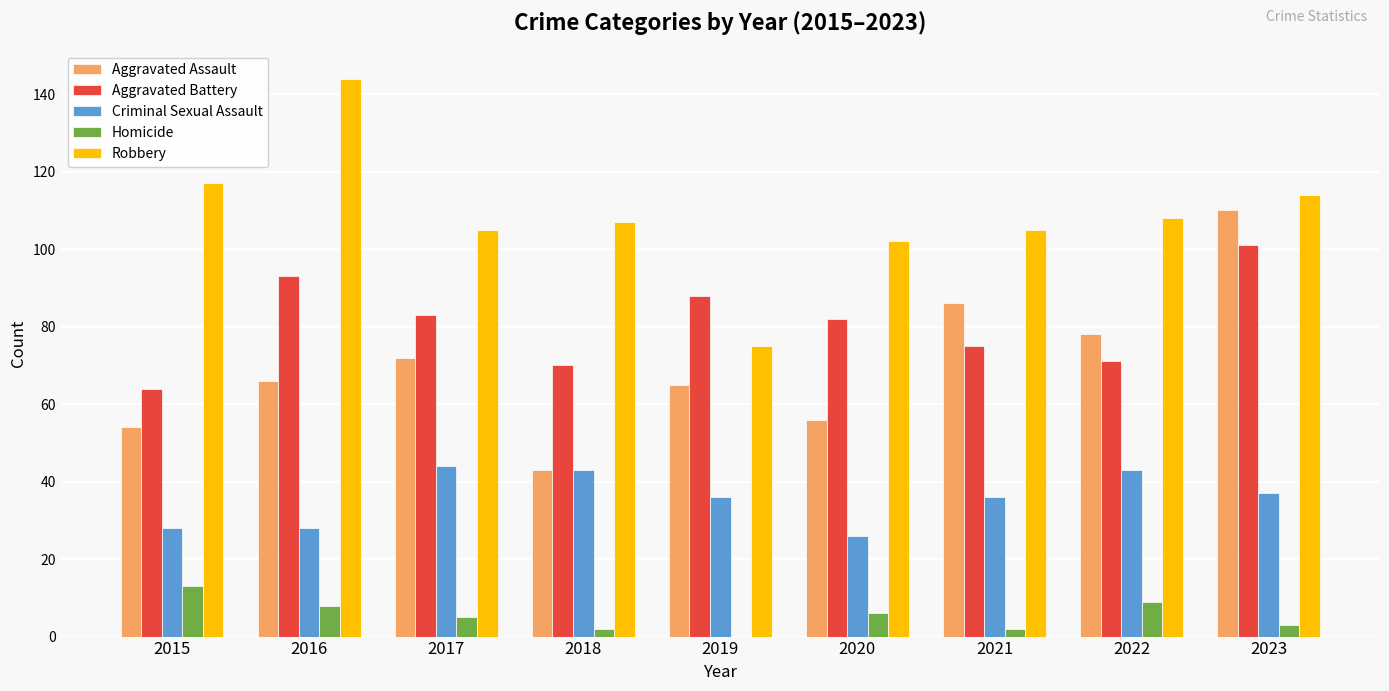

What is the sum of all Aggravated Battery values?

727